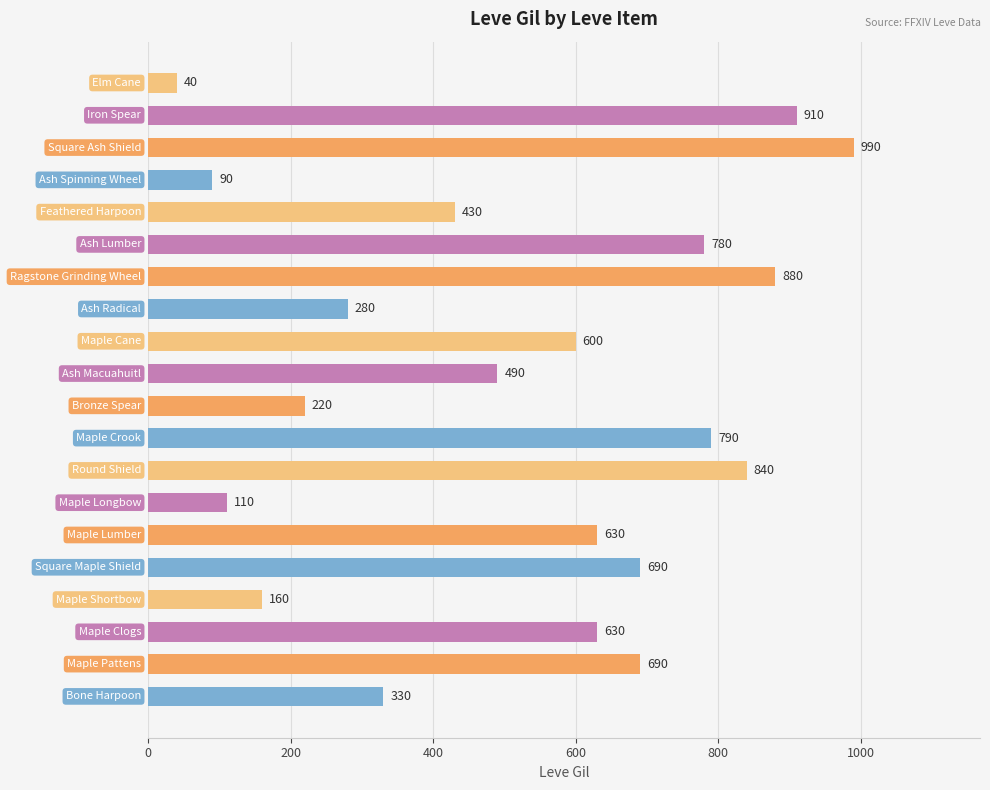

How many categories are shown in the chart?

20